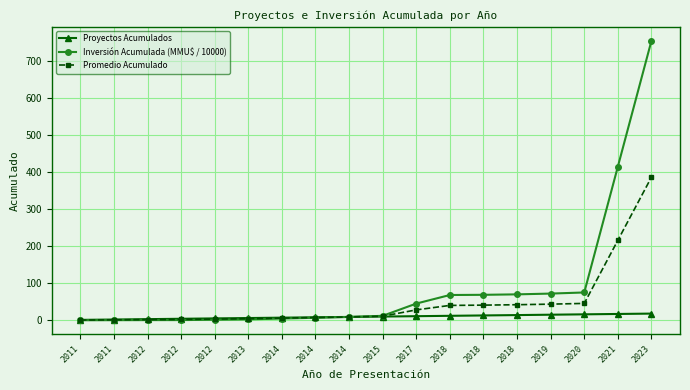

At which label is Inversión Acumulada (MMU$ / 10000) closest to 377?

2021